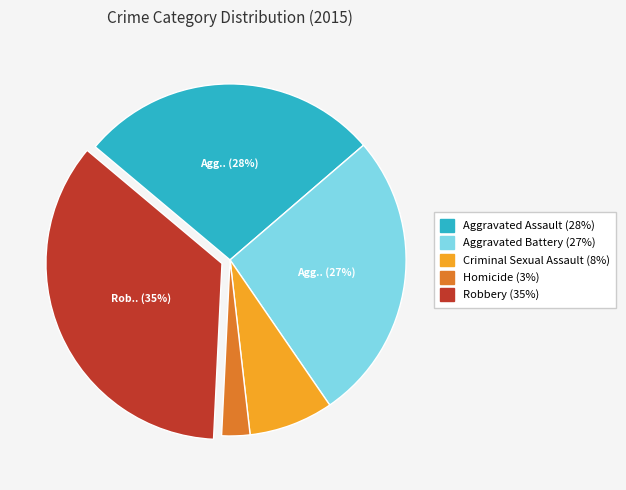

Which slice is the smallest?

Homicide